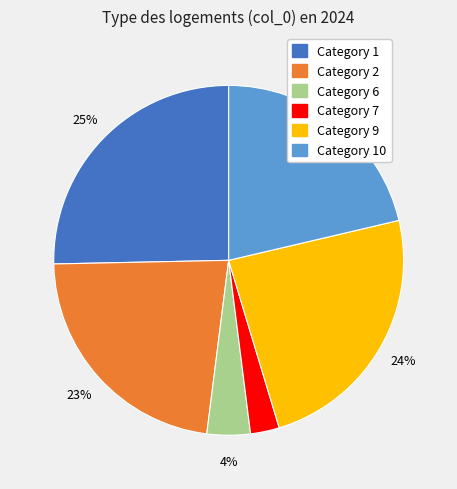

Is there any slice that represents more than half of the pie?

No